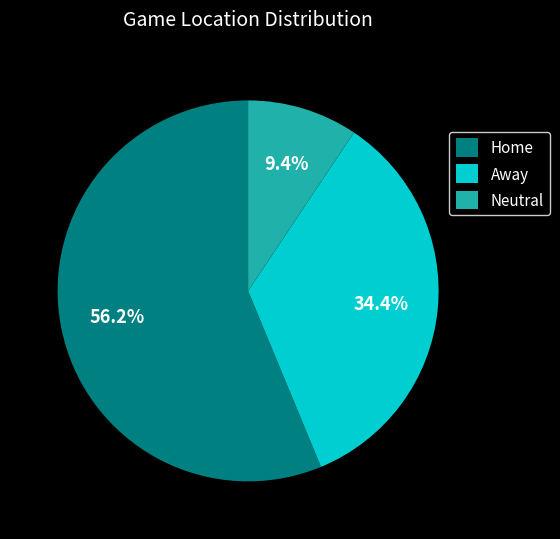

To the nearest percent, what is the combined percentage of Home and Away?

91%